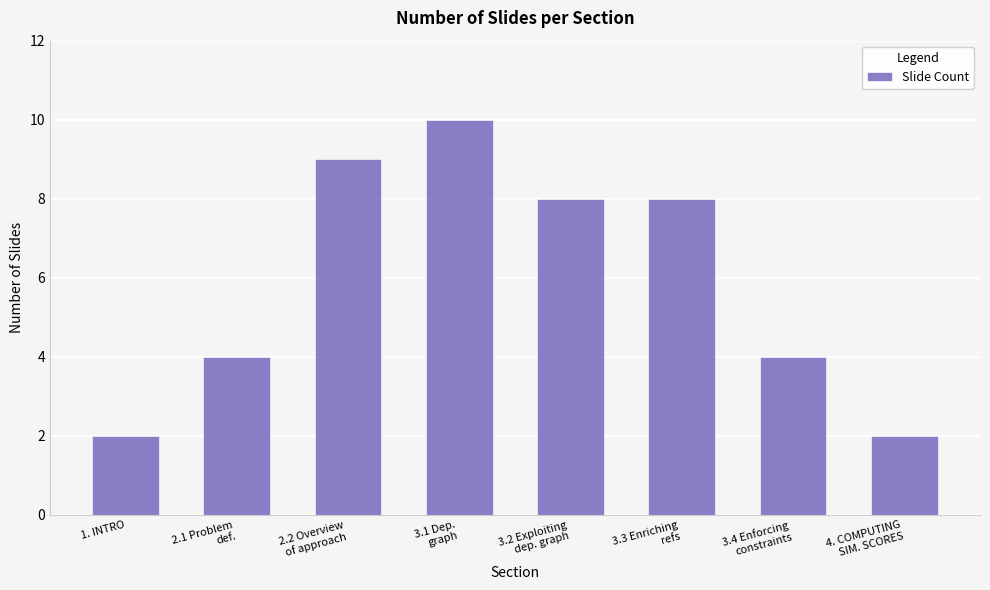

What is the average value?

6